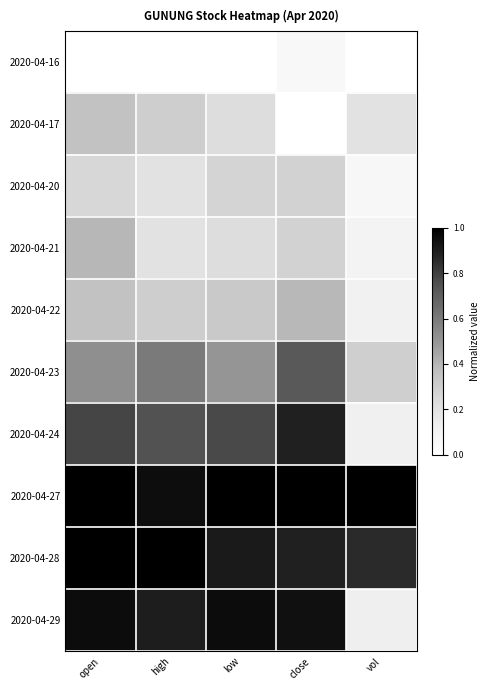

Rank the series at low from highest to lowest value.

2020-04-27, 2020-04-29, 2020-04-28, 2020-04-24, 2020-04-23, 2020-04-22, 2020-04-20, 2020-04-17, 2020-04-21, 2020-04-16